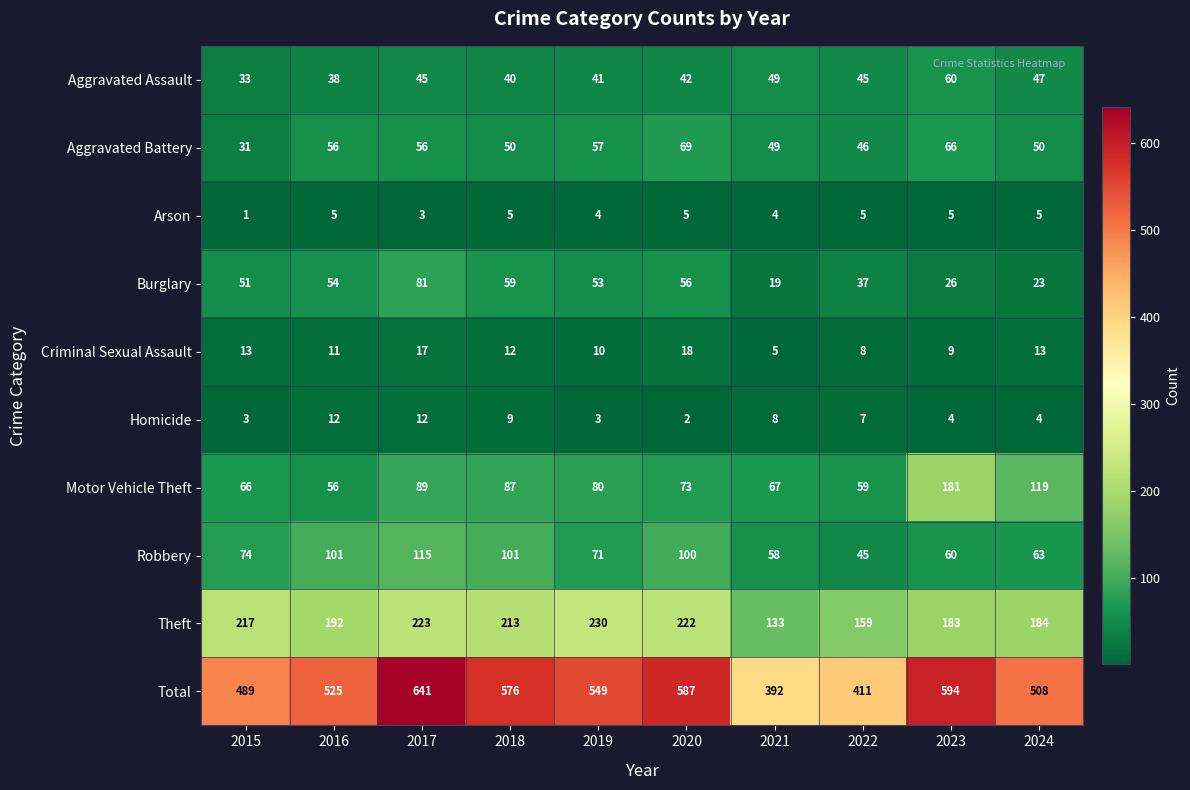

True or false: Theft has a value of 223 at 2017.

True